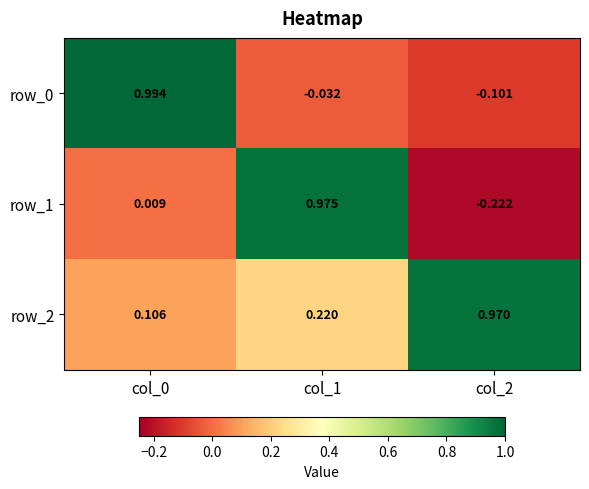

Is the value of row_0 at col_1 greater than the value of row_2 at col_2?

No